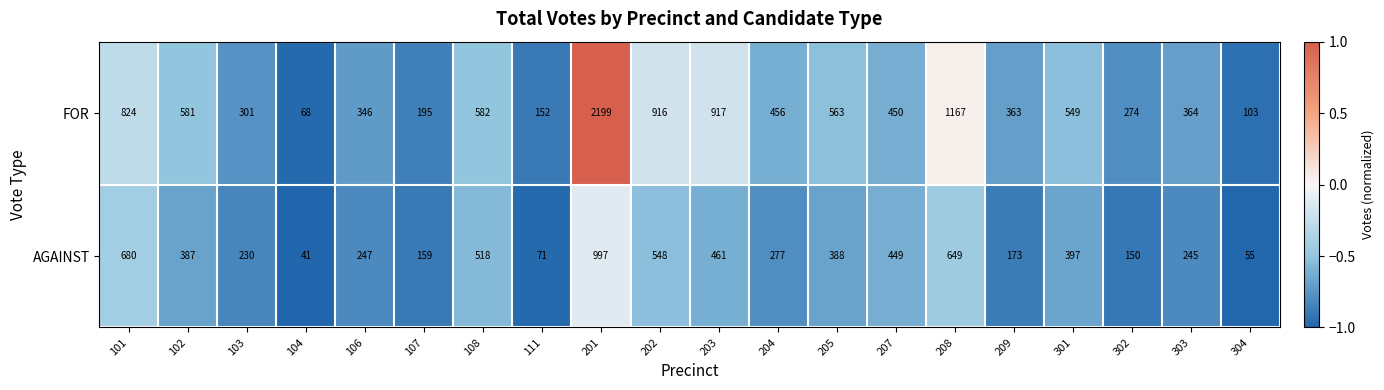

Where does the FOR series first go above 456?

101